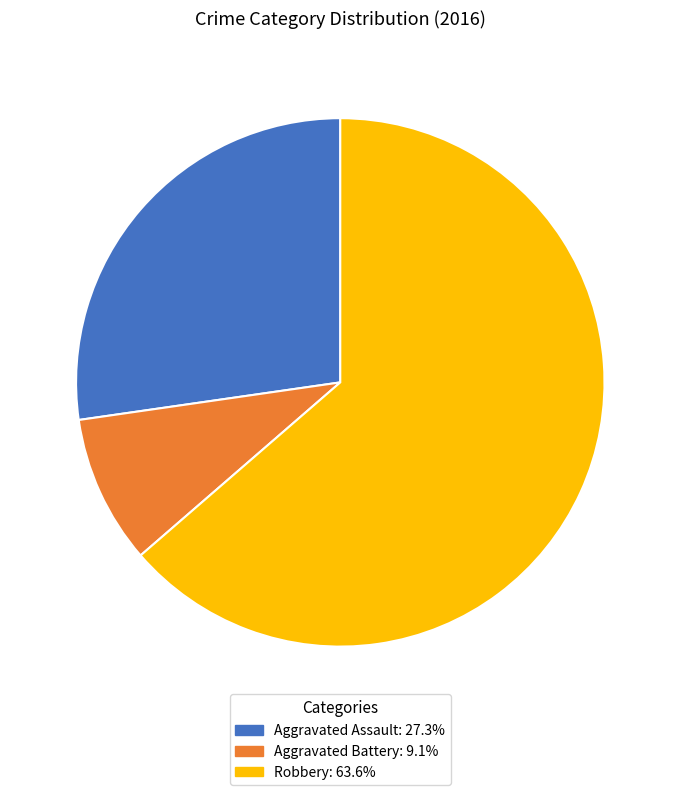

Does any single category account for the majority?

Yes